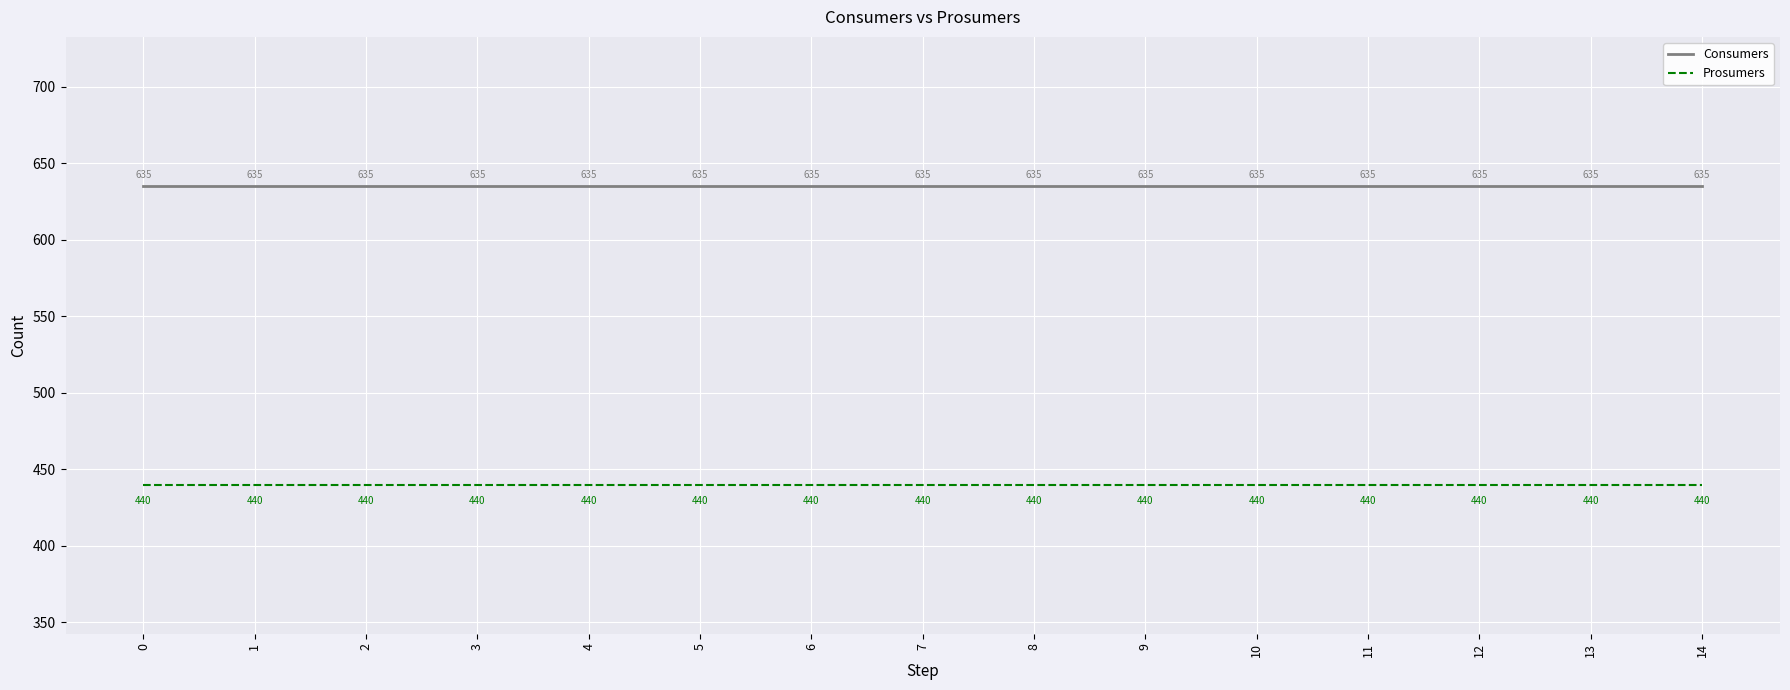

Rank the series at 5 from highest to lowest value.

Consumers, Prosumers